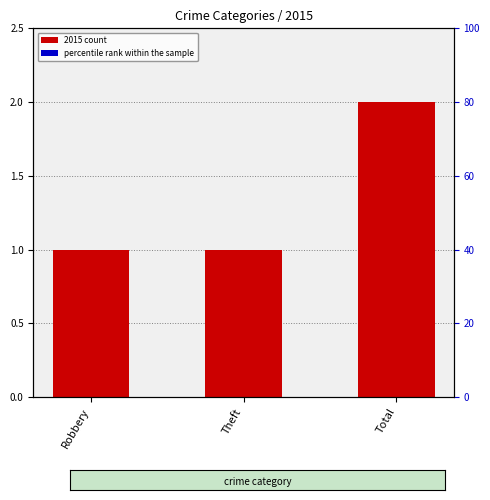

What value does the 2015 count series have at Theft?

1.0